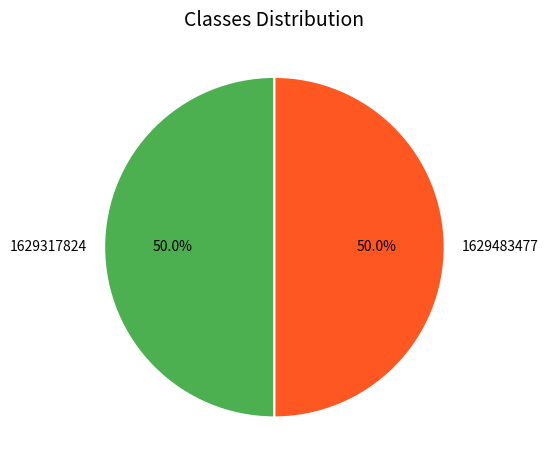

Approximately how many times larger is the value at 1629483477 compared to 1629317824?

1.0